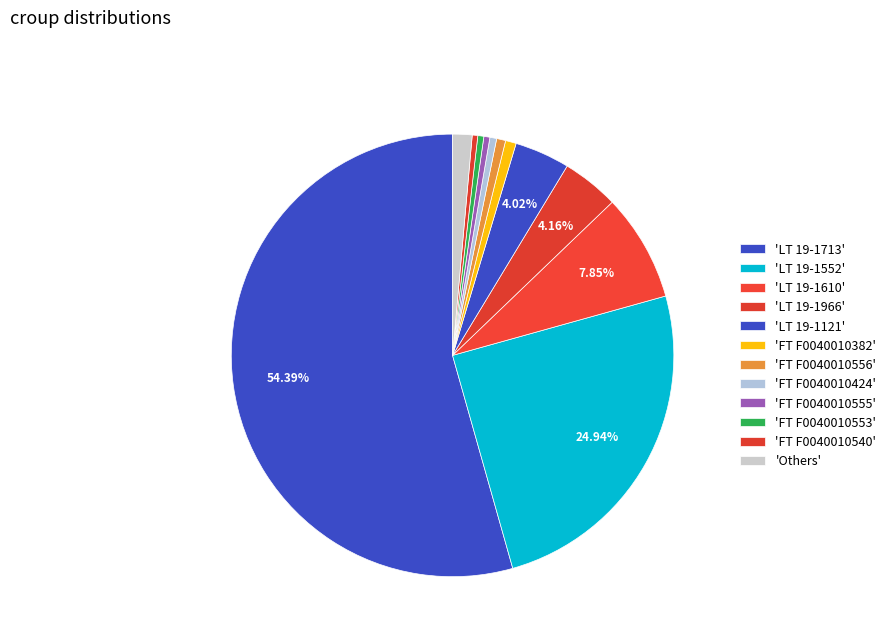

How many segments does this pie chart have?

12